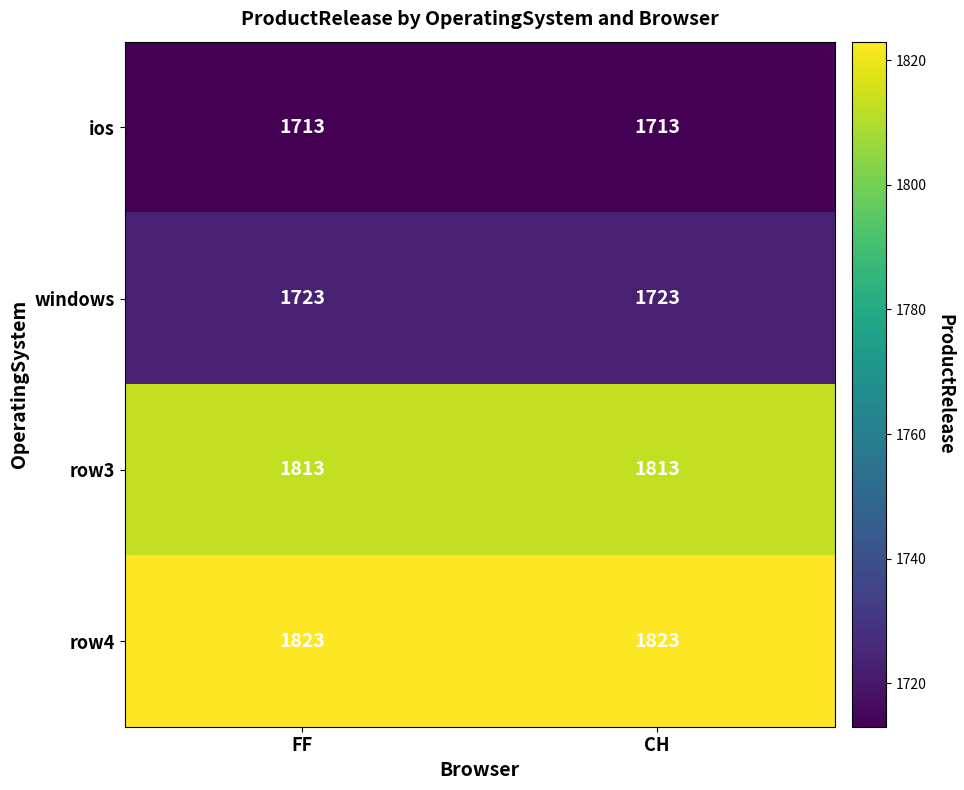

What is the difference between the highest and lowest values at FF?

110